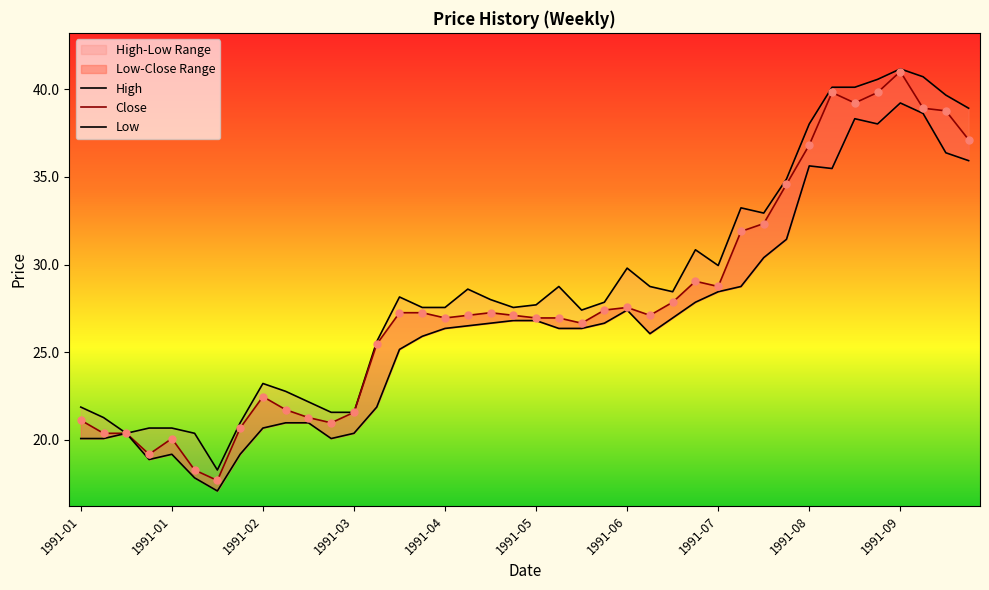

At which category is the sum across all series the highest?

1991-09